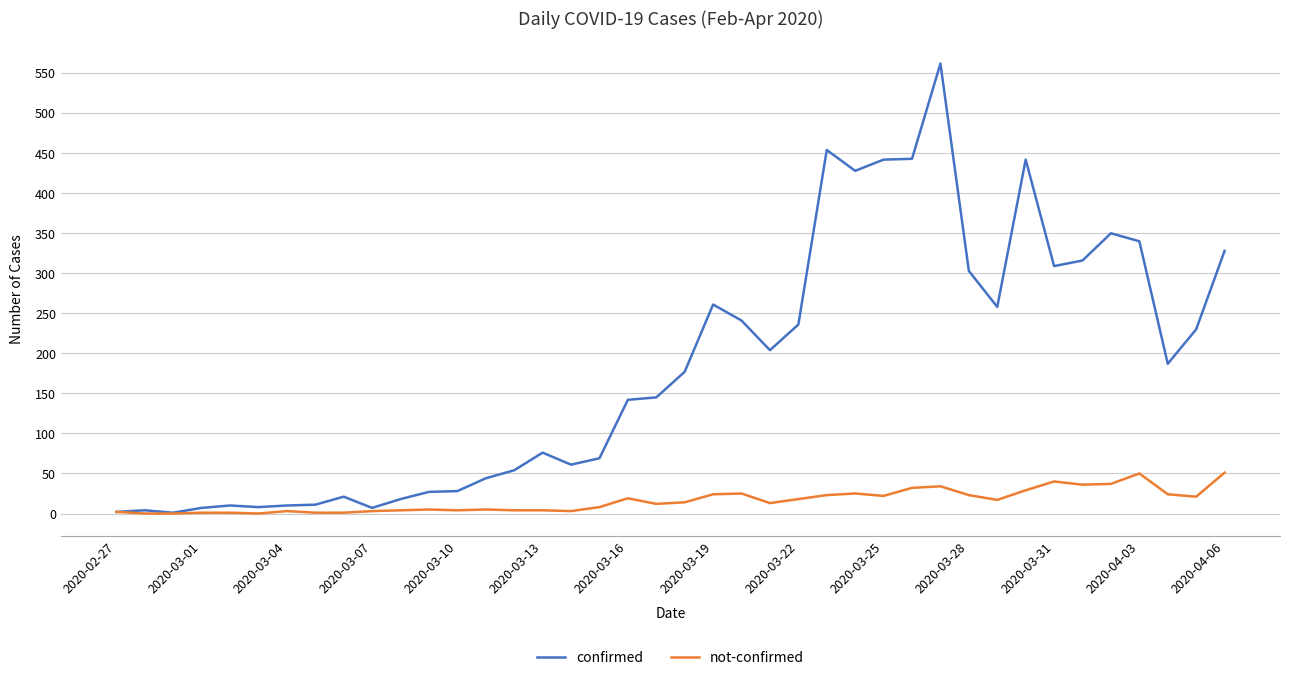

What is the highest value of the confirmed series?

562